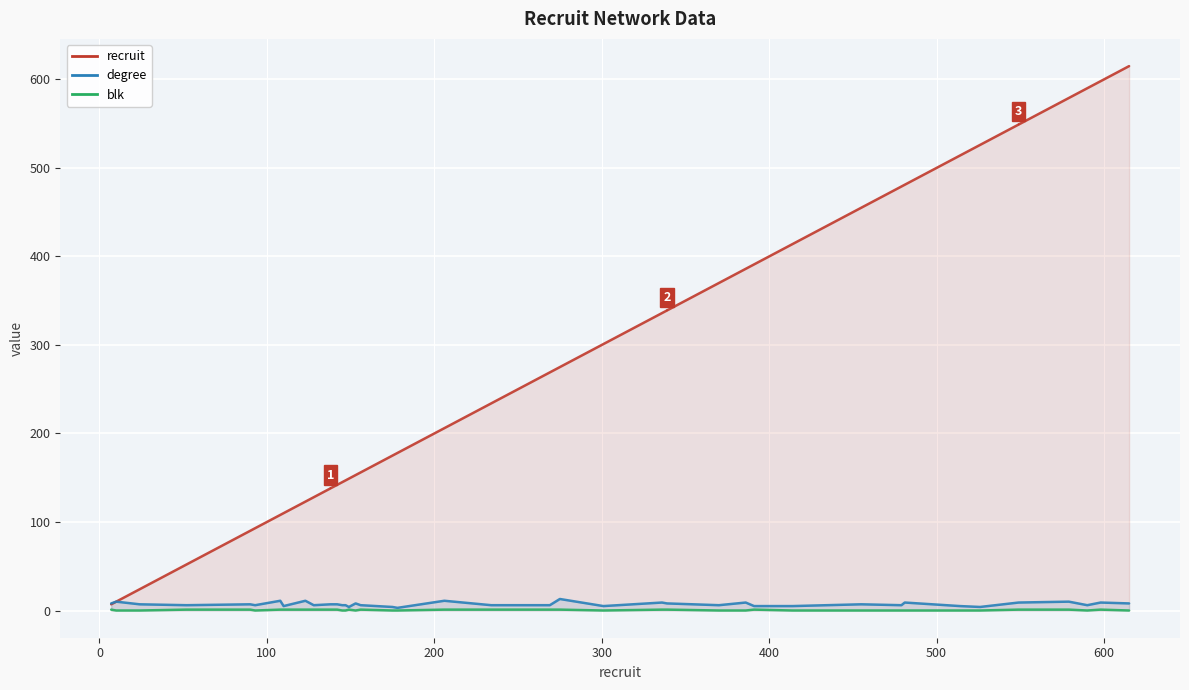

Is it true that recruit equals 107 at 17?

False